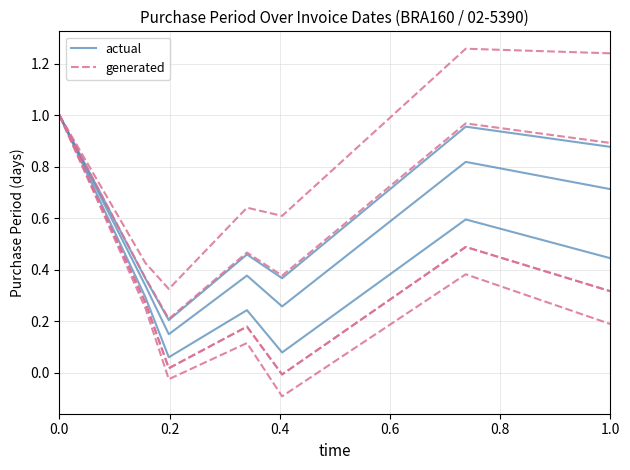

What is the difference between the maximum and second lowest values in the generated series?

0.6